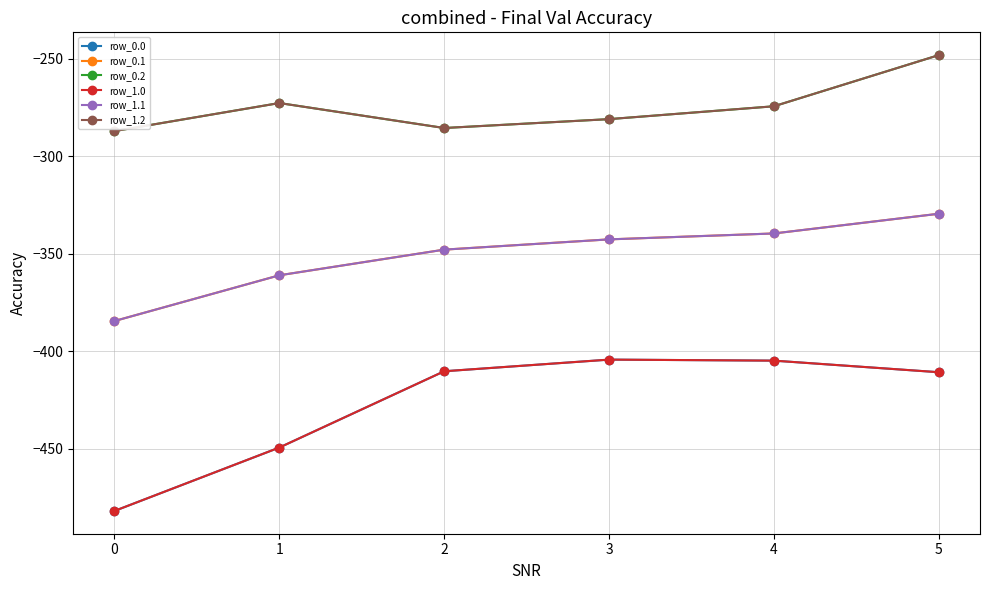

At 4, list the series in order from largest to smallest.

row_0.2, row_1.2, row_0.1, row_1.1, row_0.0, row_1.0